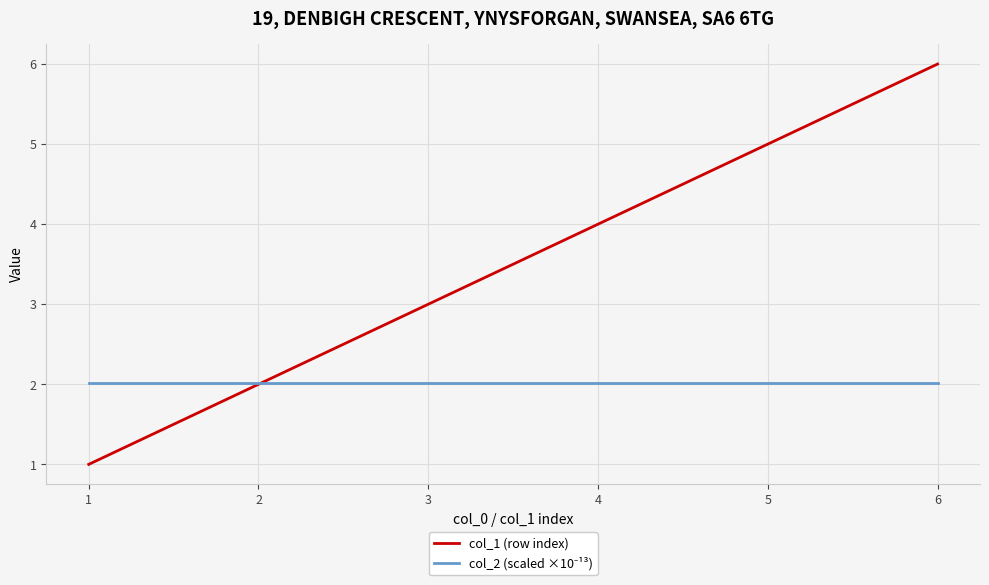

Which series has the largest range (max minus min)?

col_1 (row index)